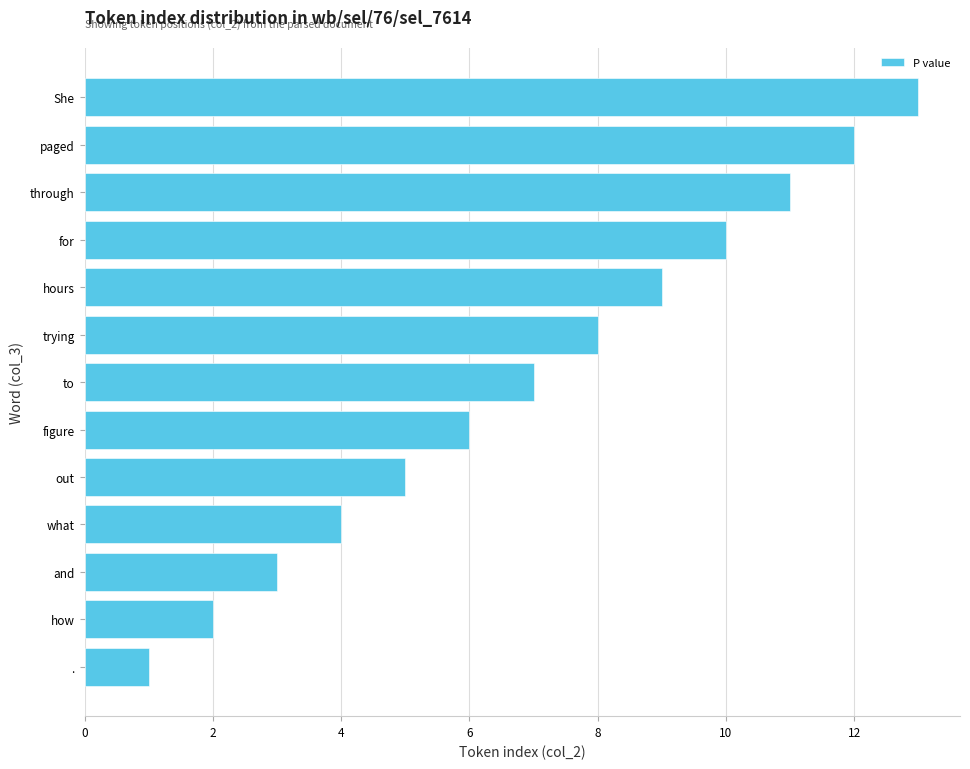

Rank the categories by value from lowest to highest.

., how, and, what, out, figure, to, trying, hours, for, through, paged, She